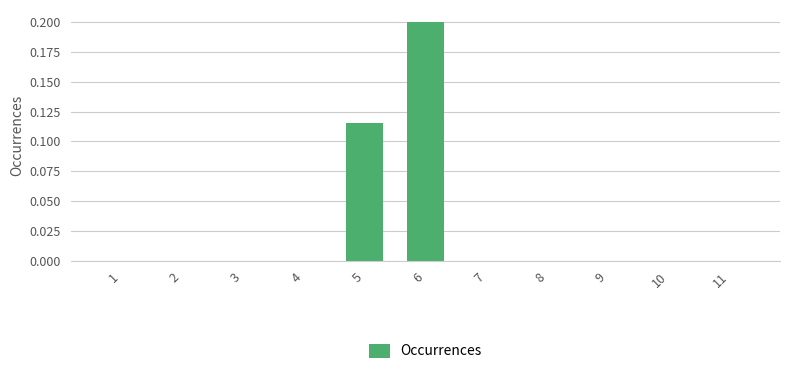

Which label corresponds to the largest value in the chart?

6